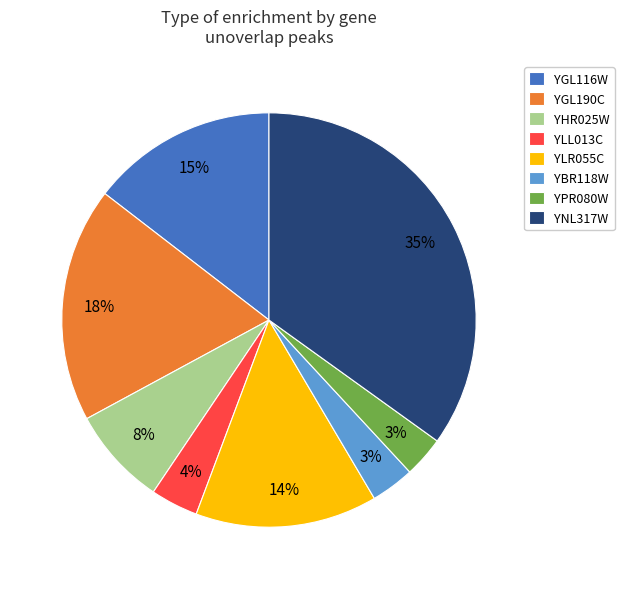

Do YLR055C and YLL013C together represent more than half of the pie?

No